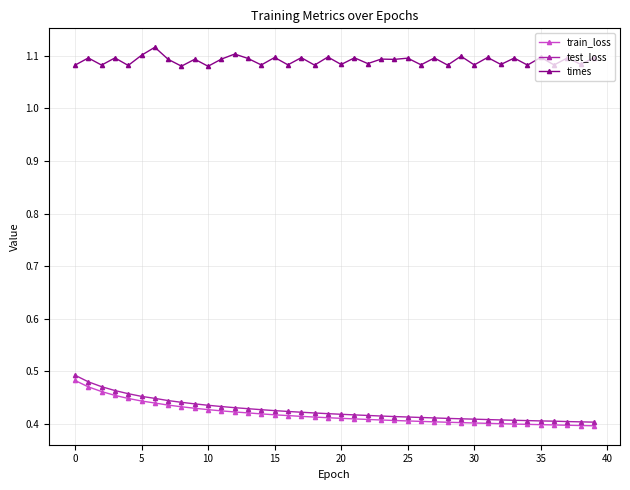

Count the train_loss values in the range 0 to 1.

40